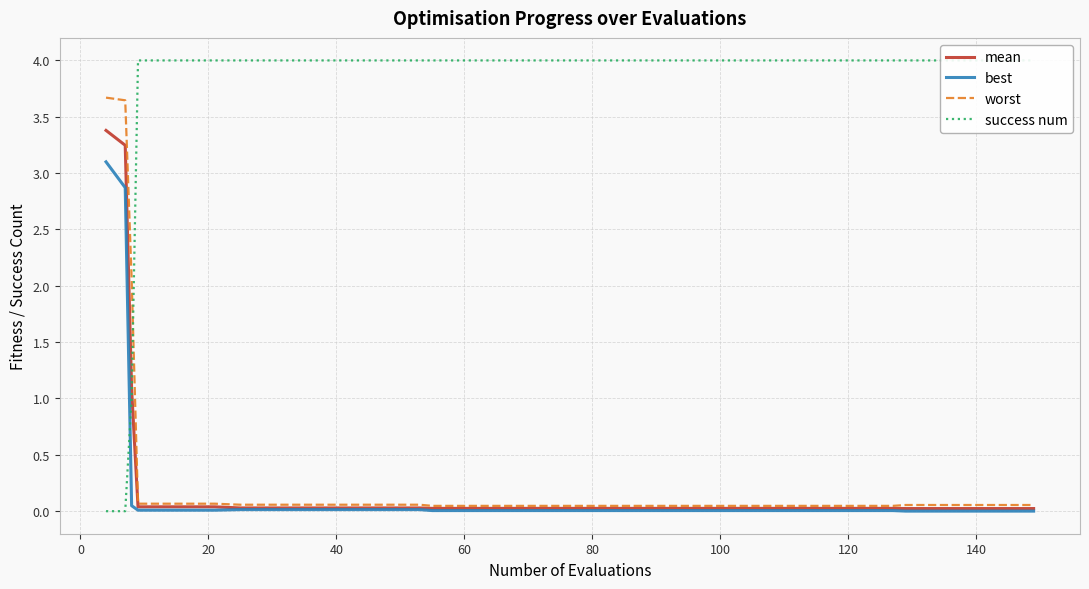

What is the average value of the best series?

0.2